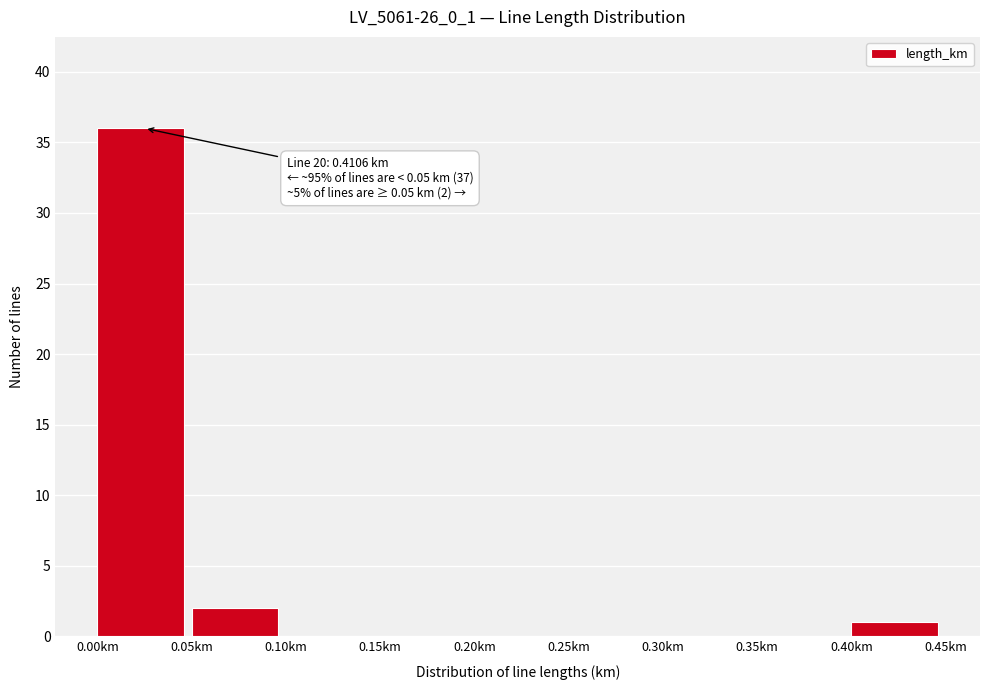

Which range on the x-axis has the tallest bar?

0.00 to 0.05